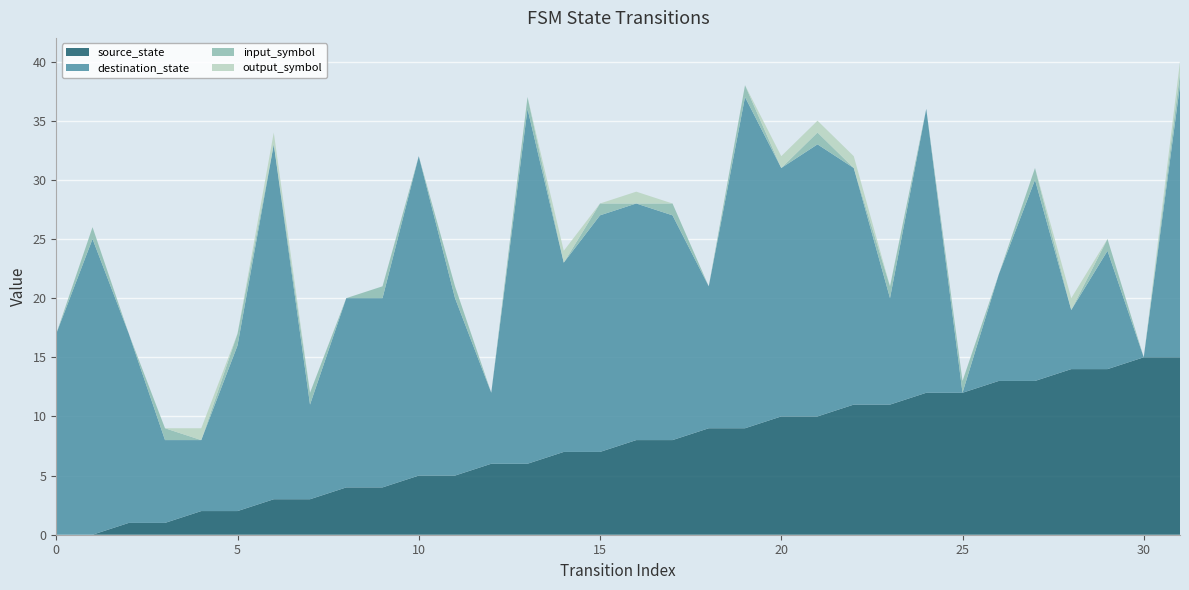

Reading left to right, what are all the values shown in this chart?

source_state: 0	0	1	1	2	2	3	3	4	4	5	5	6	6	7	7	8	8	9	9	10	10	11	11	12	12	13	13	14	14	15	15
destination_state: 17	25	16	7	6	14	30	8	16	16	27	15	6	30	16	20	20	19	12	28	21	23	20	9	24	0	9	17	5	10	0	23
input_symbol: 0	1	0	1	0	1	0	1	0	1	0	1	0	1	0	1	0	1	0	1	0	1	0	1	0	1	0	1	0	1	0	1
output_symbol: 0	0	0	0	1	0	1	0	0	0	0	0	0	0	1	0	1	0	0	0	1	1	1	0	0	0	0	0	1	0	0	1